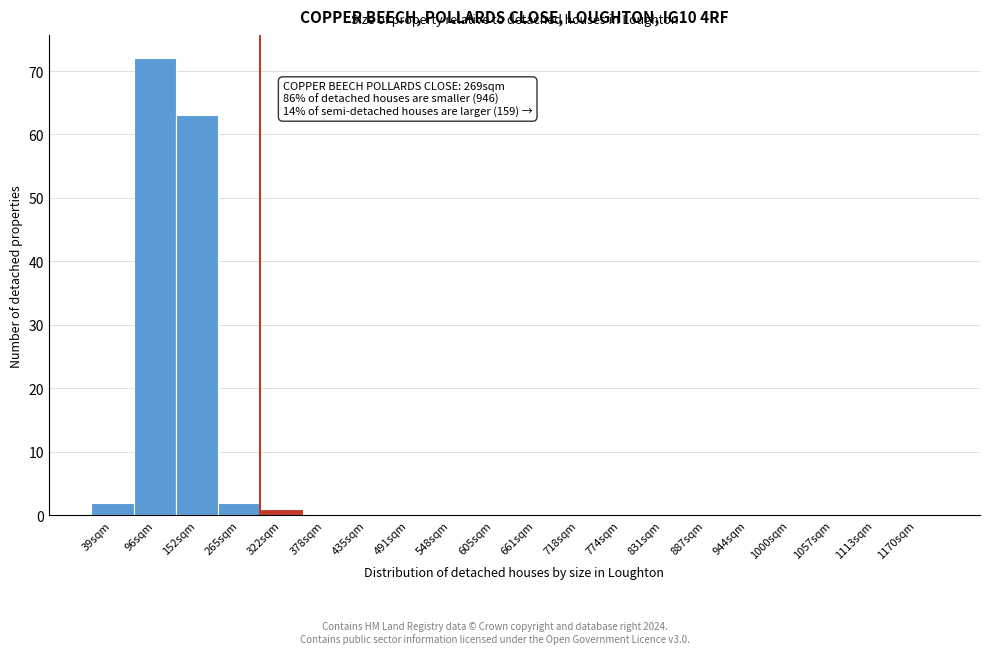

Reading left to right, extract all data points from this chart.

39sqm=2	96sqm=72	152sqm=63	265sqm=2	322sqm=1	378sqm=0	435sqm=0	491sqm=0	548sqm=0	605sqm=0	661sqm=0	718sqm=0	774sqm=0	831sqm=0	887sqm=0	944sqm=0	1000sqm=0	1057sqm=0	1113sqm=0	1170sqm=0